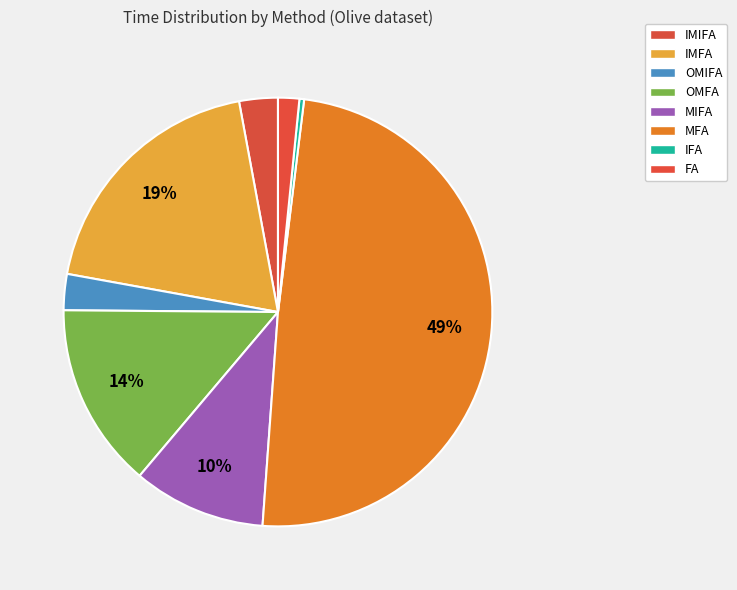

What is the ratio of the value at MFA to the value at IMIFA?

16.9